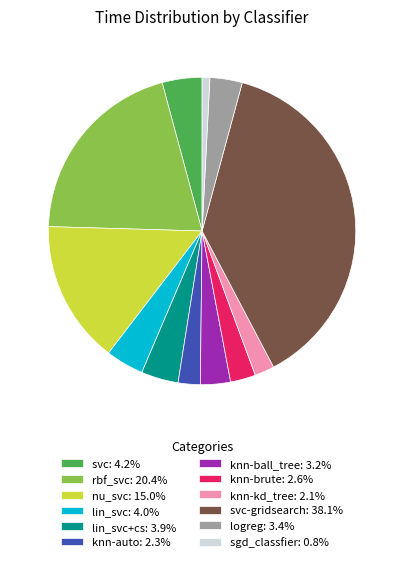

Do nu_svc: 15.0% and knn-kd_tree: 2.1% together represent more than half of the pie?

No